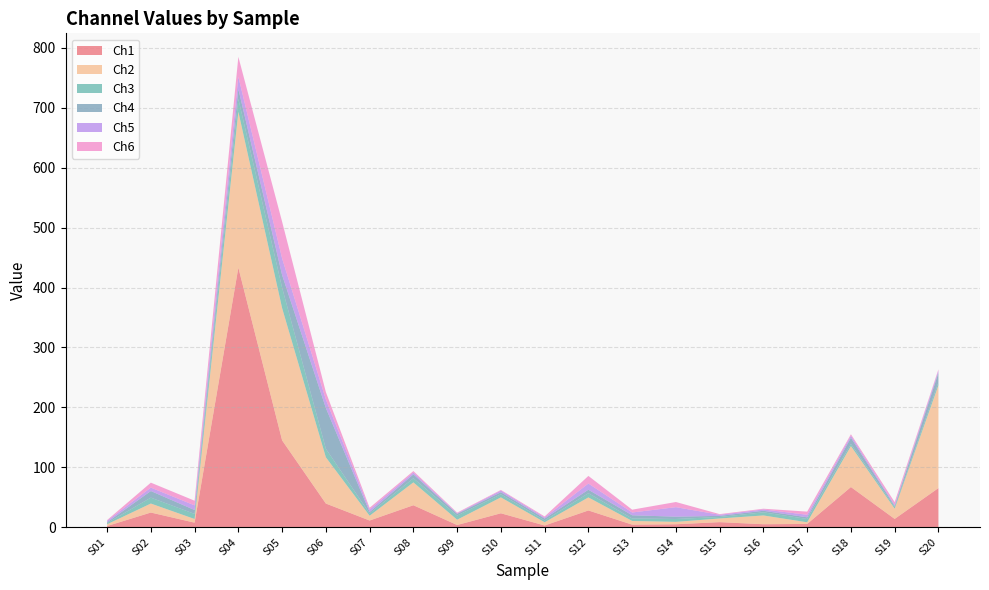

Reading left to right, what are all the values shown in this chart?

Ch1: 1.9	24.5	7.6	433.2	145.0	39.5	11.2	36.7	3.7	23.3	2.9	28.0	4.3	4.9	8.5	5.0	5.5	67.1	13.9	65.3
Ch2: 3.0	15.0	6.1	260.3	220.8	77.2	8.0	38.2	8.9	26.6	5.4	21.8	6.2	4.0	6.1	14.7	2.8	68.4	17.1	171.7
Ch3: 1.9	9.8	8.5	21.3	34.0	14.2	3.8	6.9	6.9	5.2	3.0	7.0	4.1	4.8	2.5	5.2	5.5	3.5	2.6	4.9
Ch4: 1.4	11.0	6.5	16.6	21.2	67.9	2.5	6.5	2.9	3.4	3.2	5.8	5.3	3.9	1.9	2.6	2.7	10.4	1.9	15.9
Ch5: 2.4	5.7	7.8	20.5	27.8	14.3	4.0	3.1	0.9	2.8	1.8	10.3	4.6	15.9	1.9	2.2	4.3	3.5	1.9	3.7
Ch6: 1.2	8.3	7.8	33.2	61.3	12.3	3.0	2.4	1.2	1.0	1.7	12.7	4.7	8.6	1.1	1.2	5.3	2.3	4.6	2.0